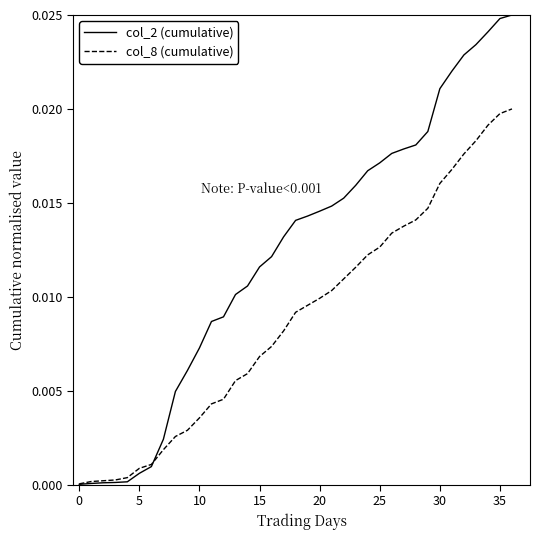

Rank the series by their maximum value, from lowest to highest.

col_8 (cumulative), col_2 (cumulative)